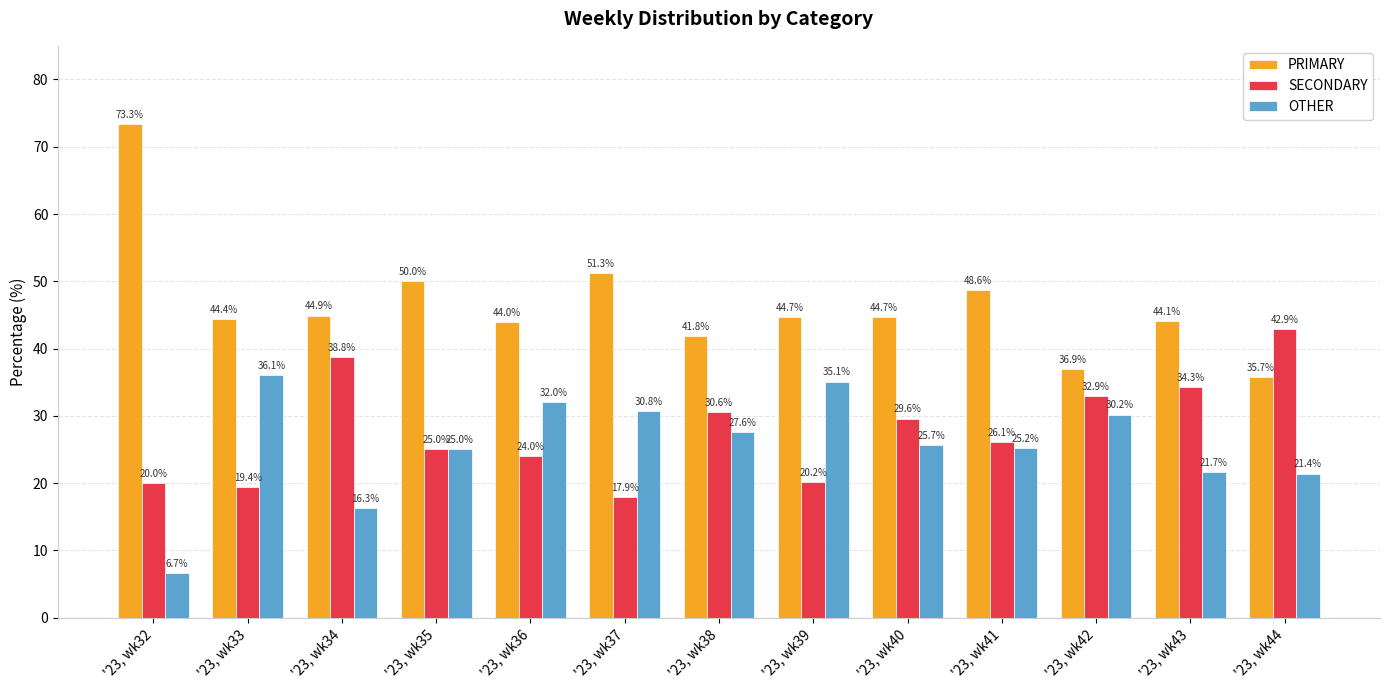

What are all the series names shown in the legend?

PRIMARY, SECONDARY, OTHER